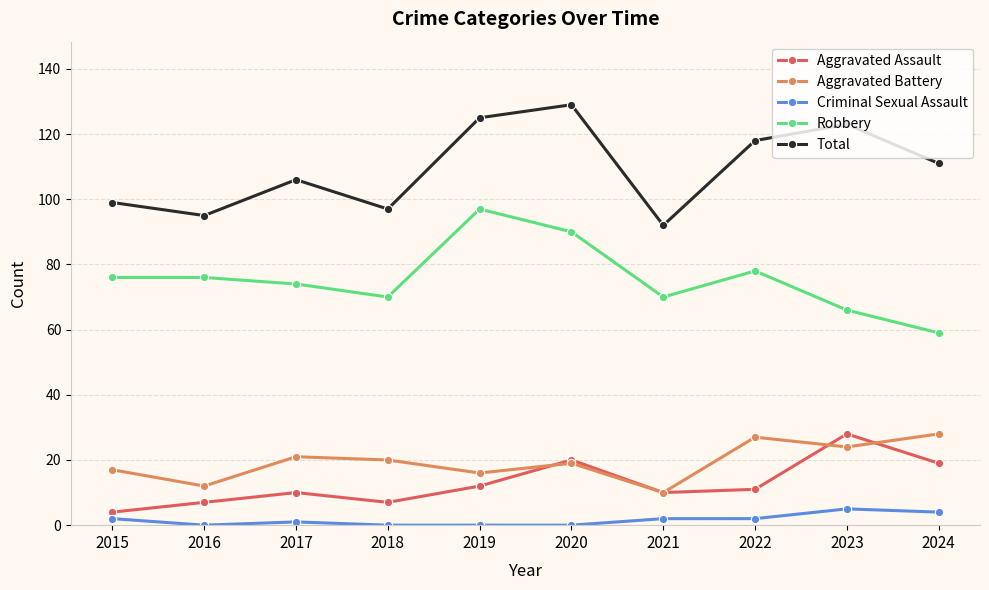

What is the approximate value of Total at 2020?

129